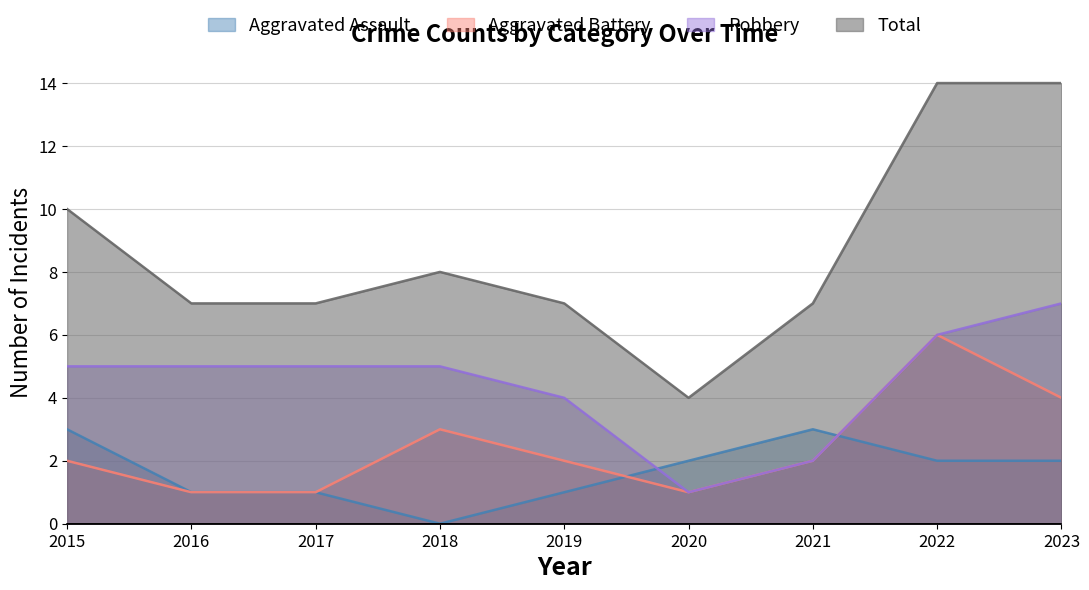

True or false: Robbery has more than 1 points higher than both neighbors.

False